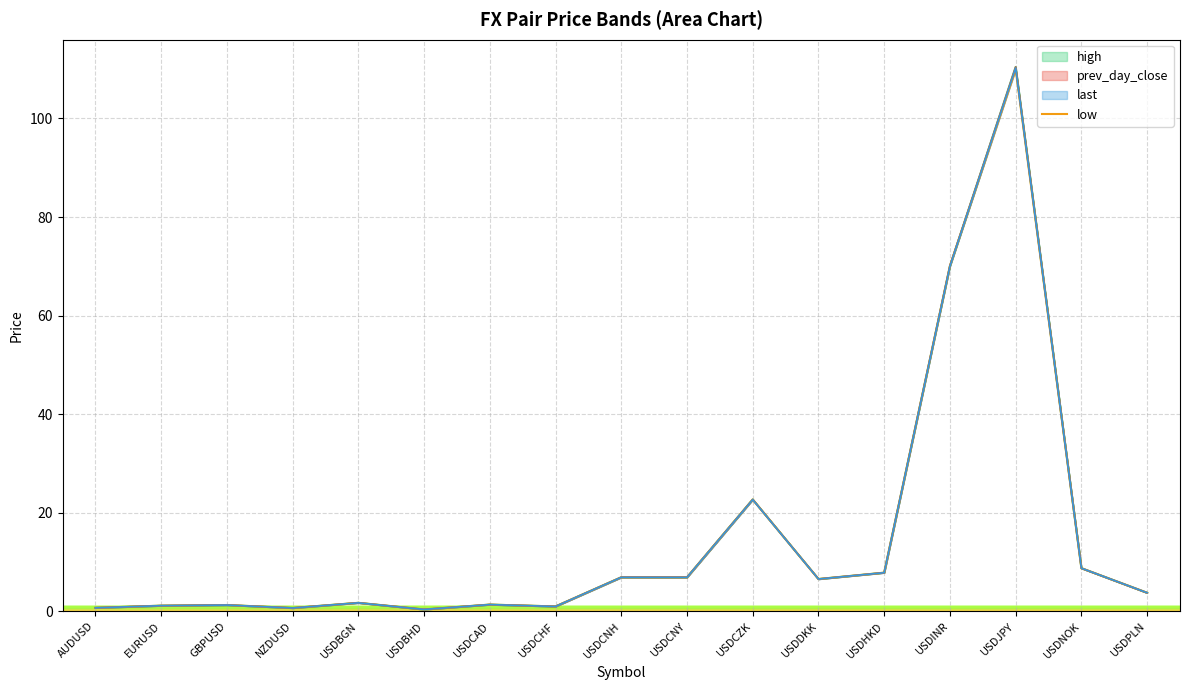

How many interior local peaks (higher than both neighbors) does the data have?

6